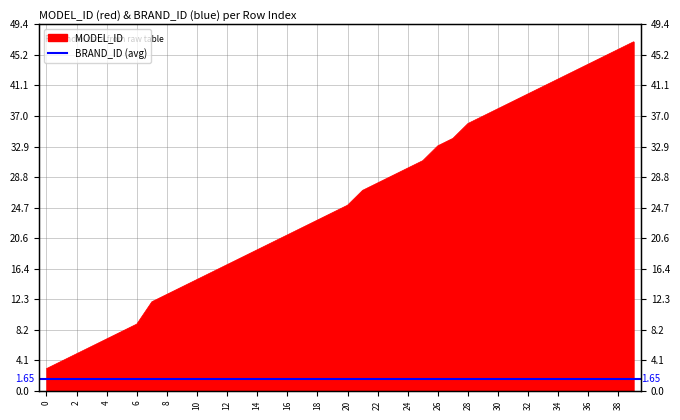

At which category does the chart reach its peak across all series?

39